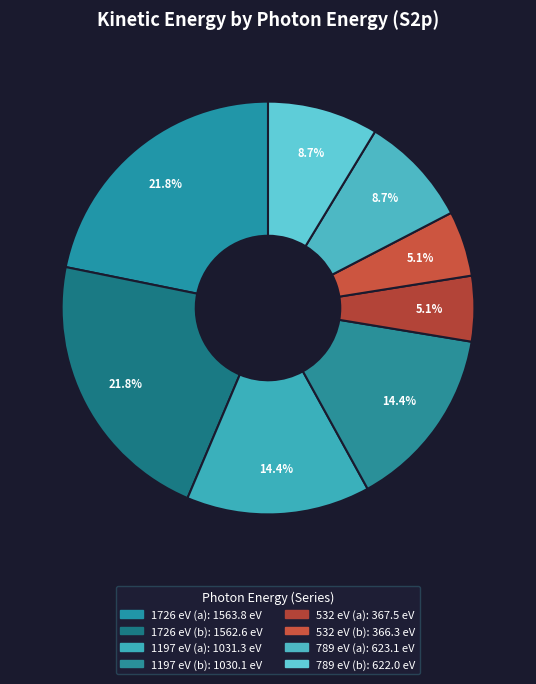

How many segments does this pie chart have?

8